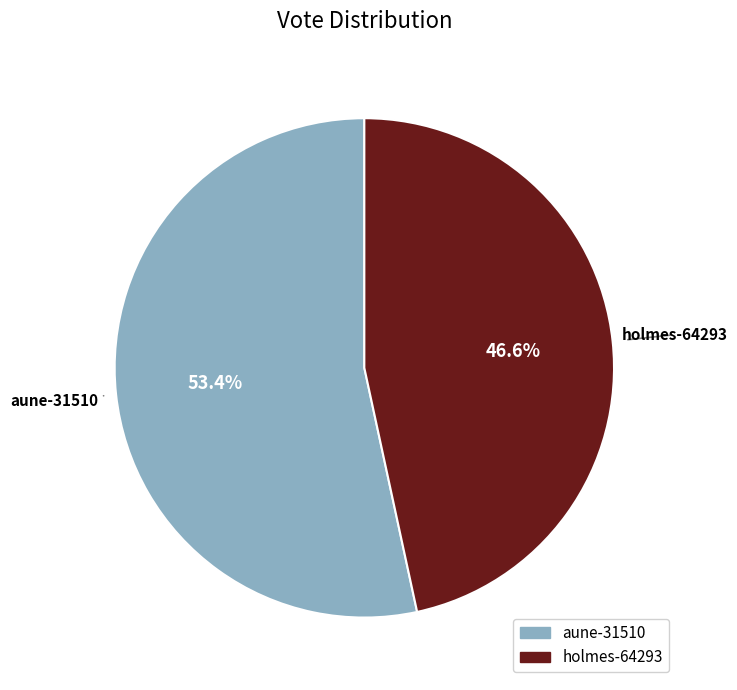

Rank the categories by value from highest to lowest.

aune-31510, holmes-64293